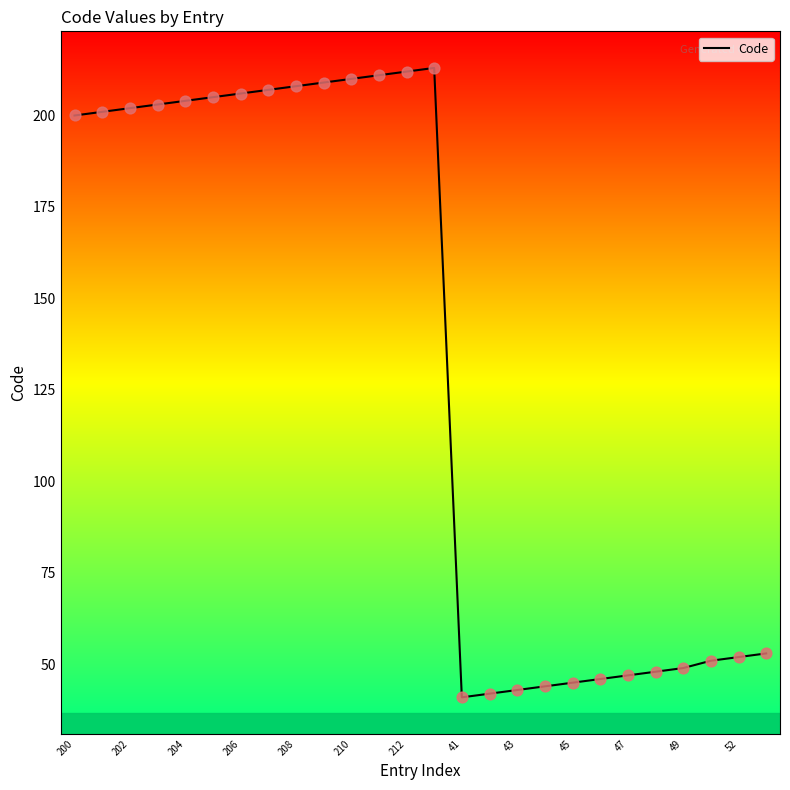

What is the difference between the maximum and minimum values?

172